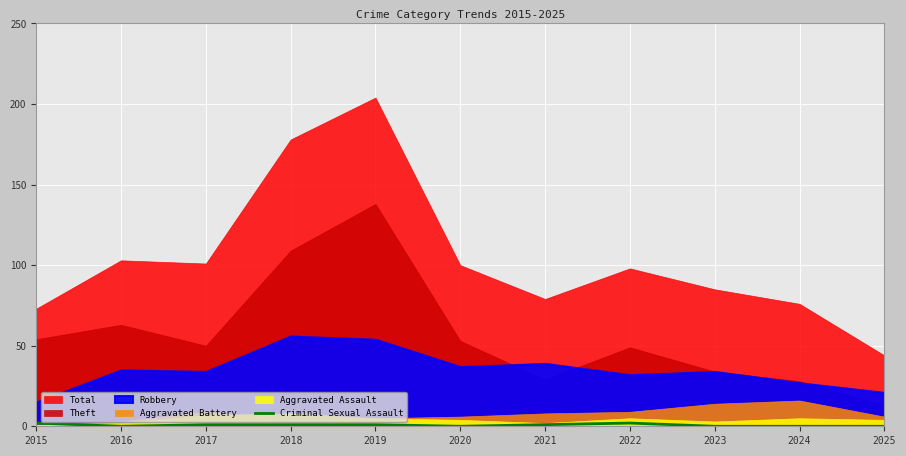

True or false: Criminal Sexual Assault has a value of 0 at 2025.

True